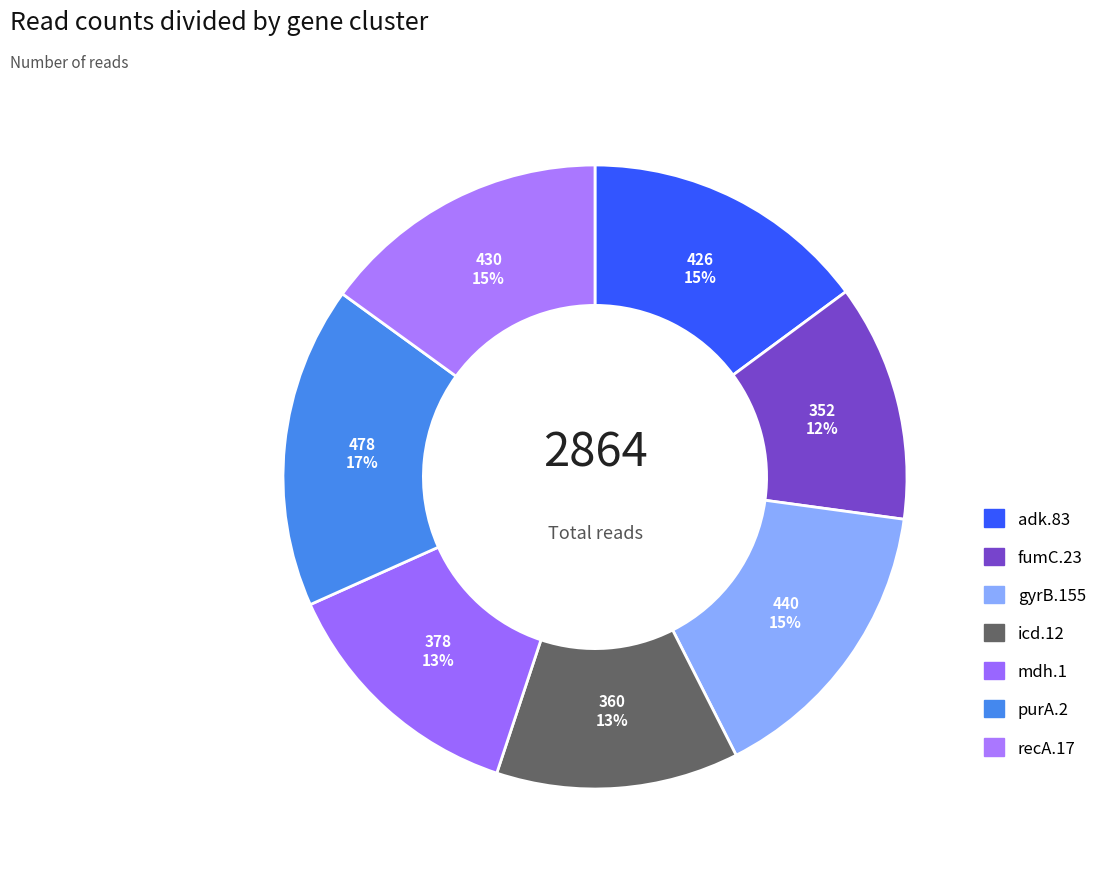

Is it true that fumC.23 is 12% of the pie?

True